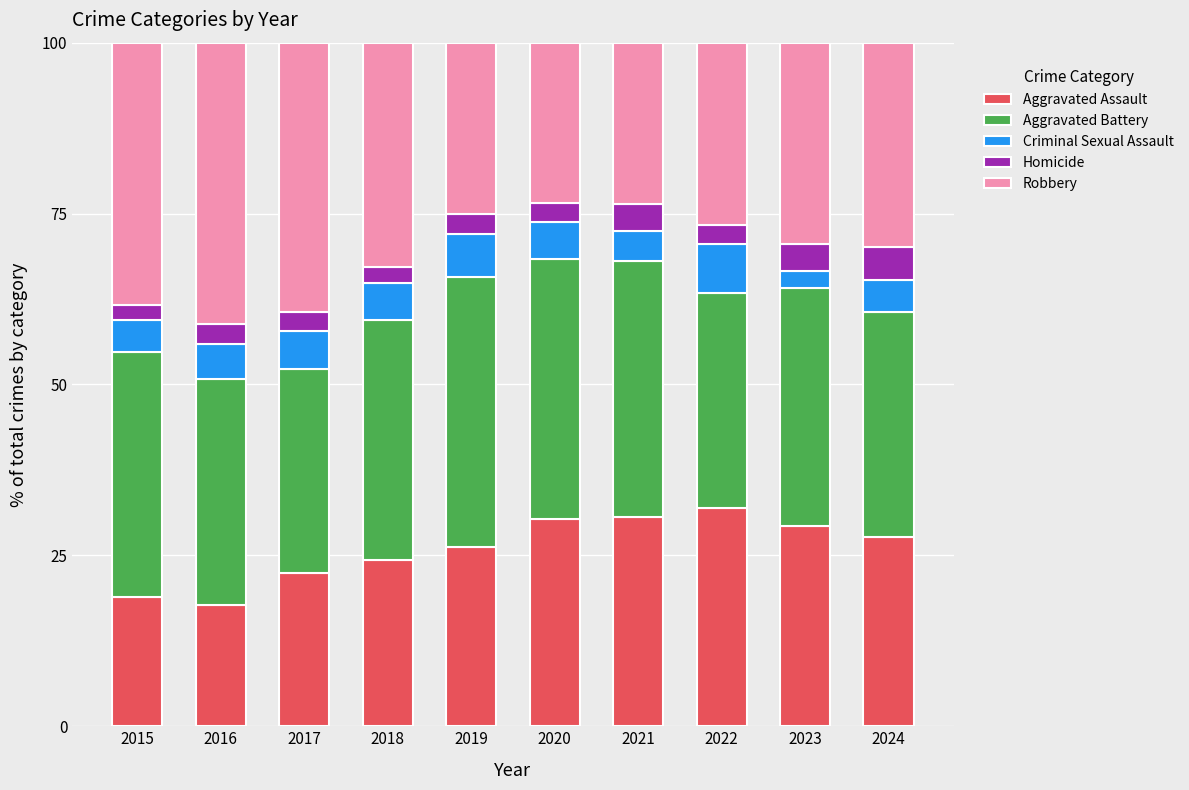

What is the sum of the Aggravated Assault values at 2017 and 2022?

54.2